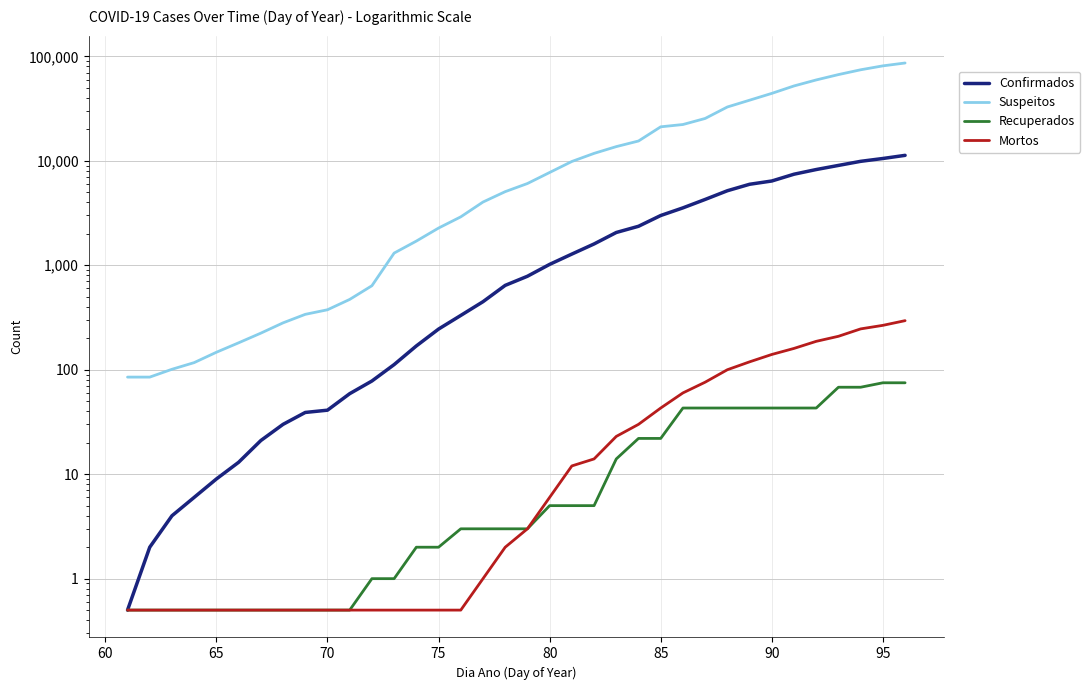

How many lines are shown in the chart?

4